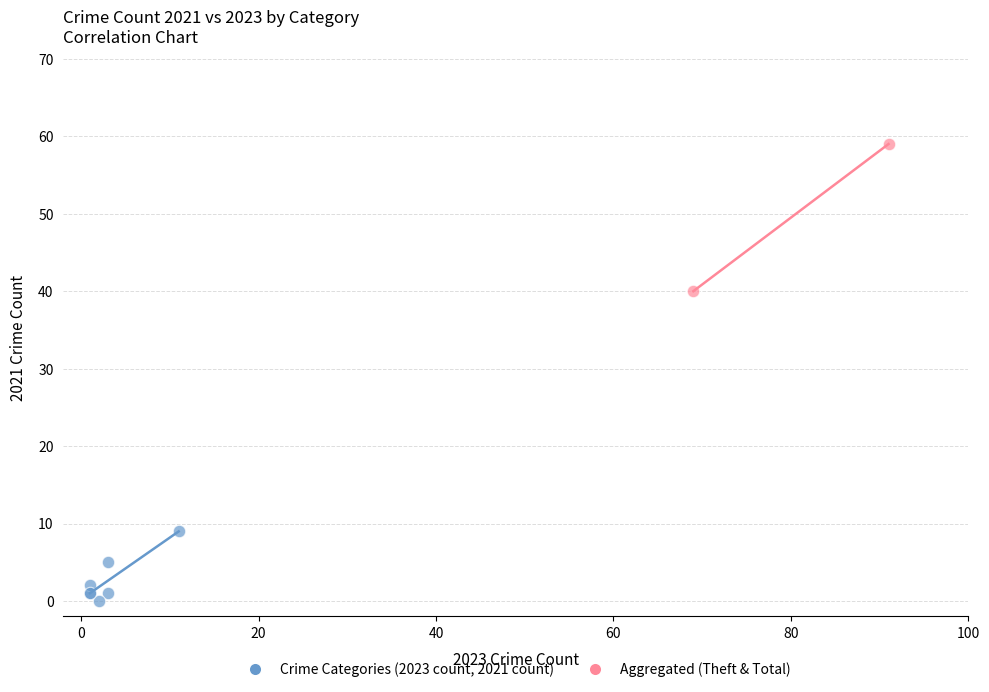

Which series reaches the maximum Y coordinate?

Aggregated (Theft & Total)